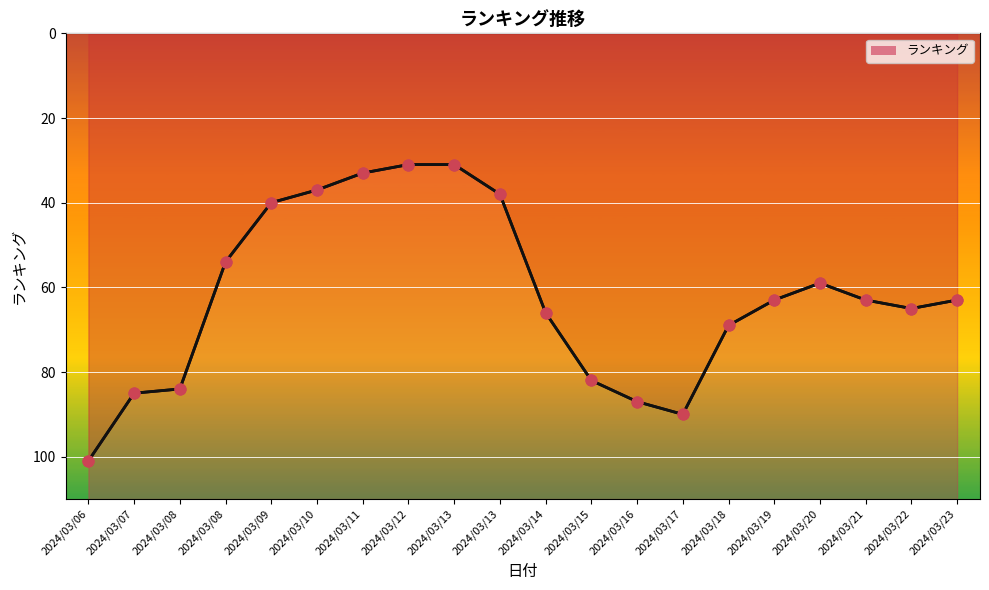

Between 2024/03/14 and 2024/03/17, which is larger?

2024/03/17